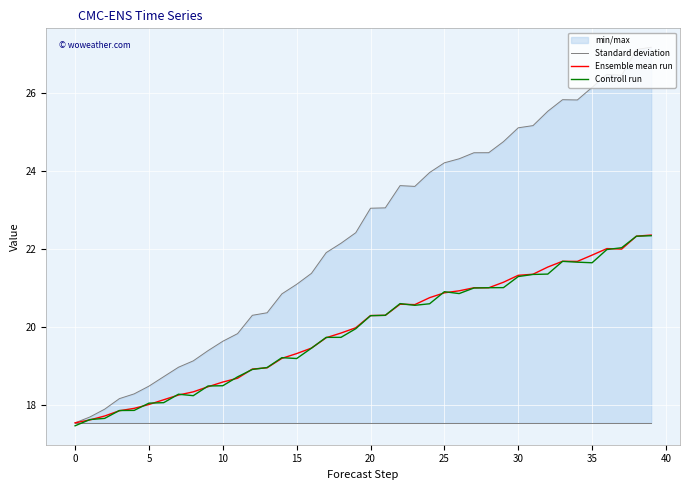

Which has a higher value, 29 or 19?

29